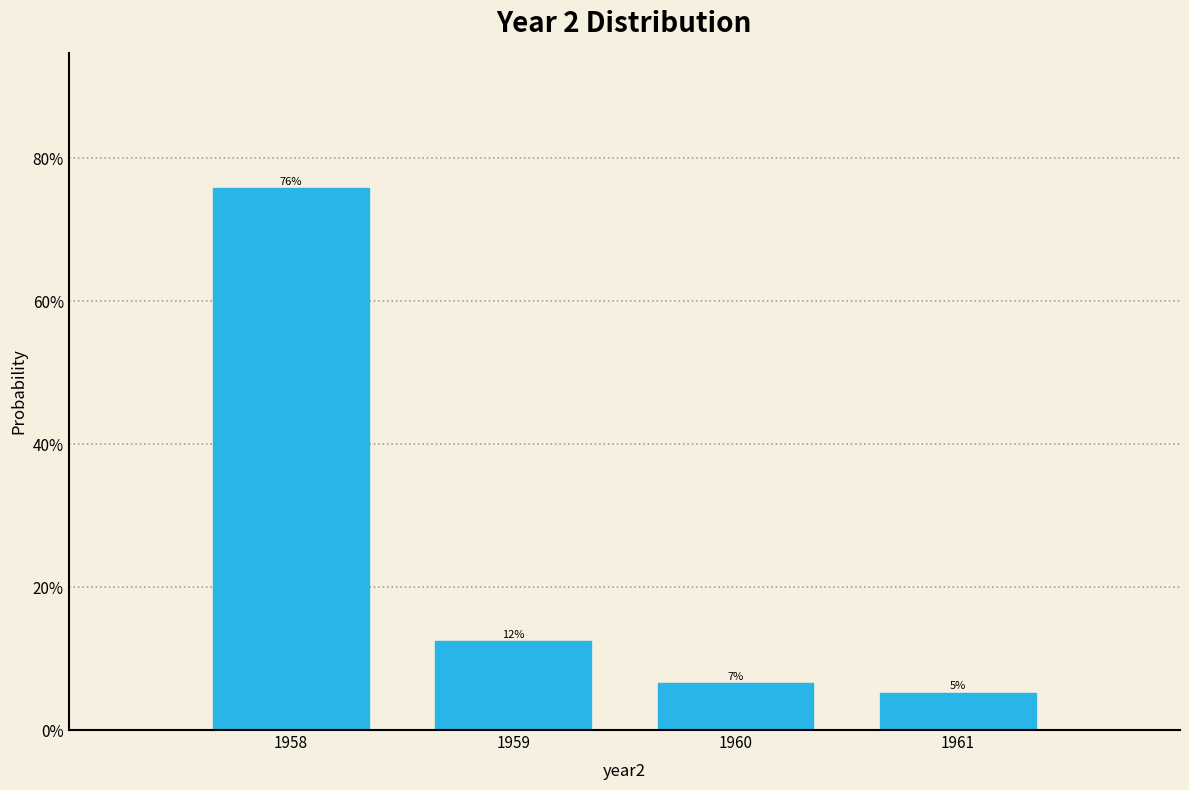

Are the bars horizontal?

No